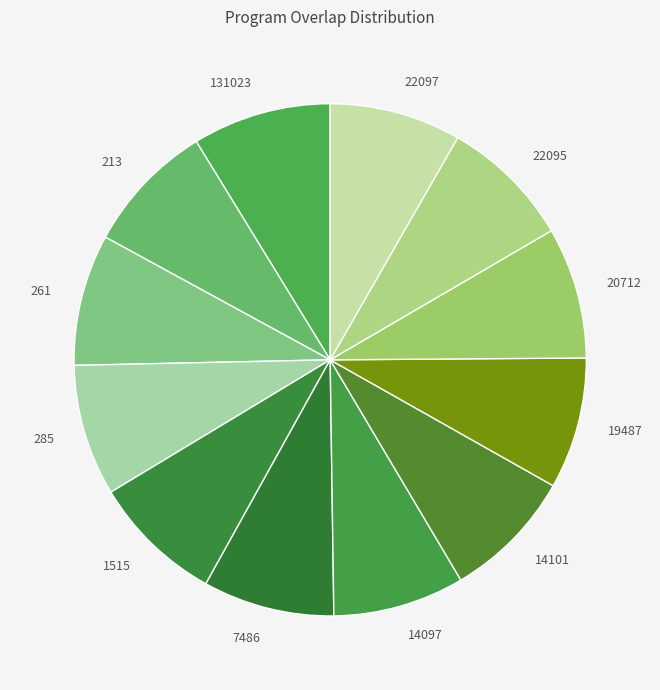

Do 7486 and 14097 together represent more than half of the pie?

No